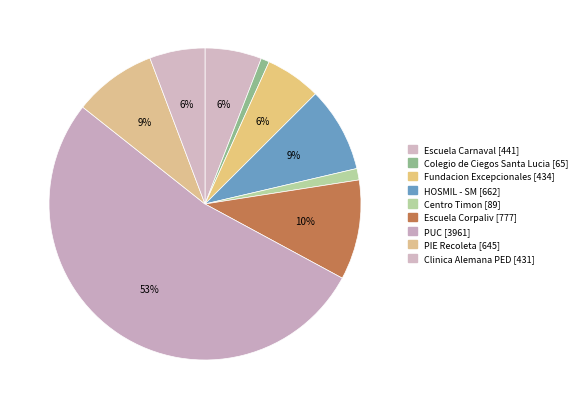

How many segments does this pie chart have?

9